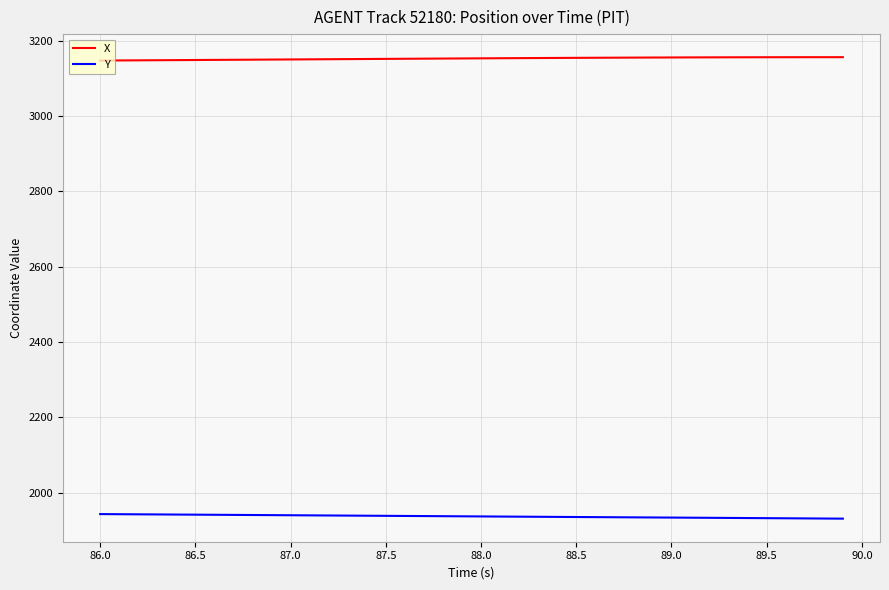

What are all the series names shown in the legend?

X, Y